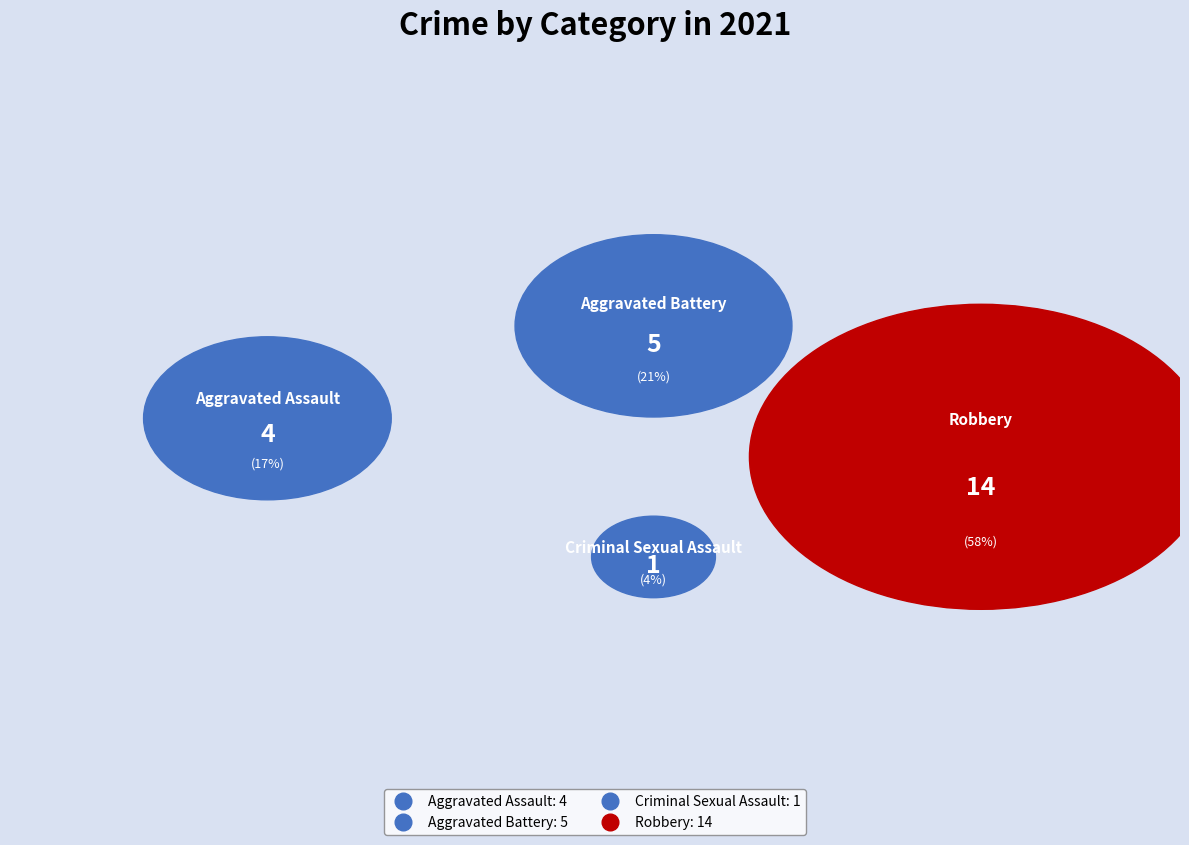

Count the number of slices in the pie.

4